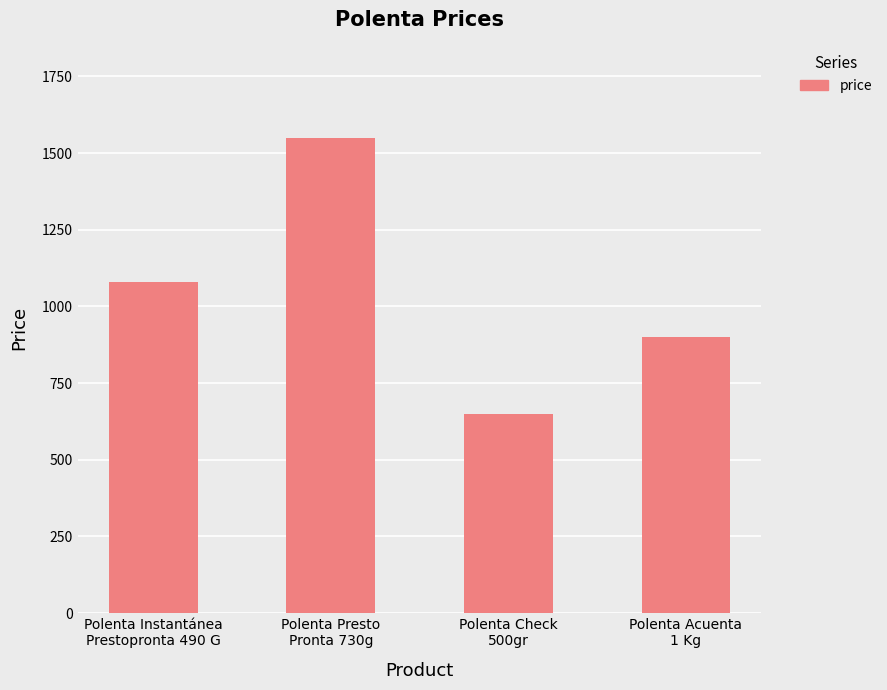

Count the values in the range 900 to 1550.

3